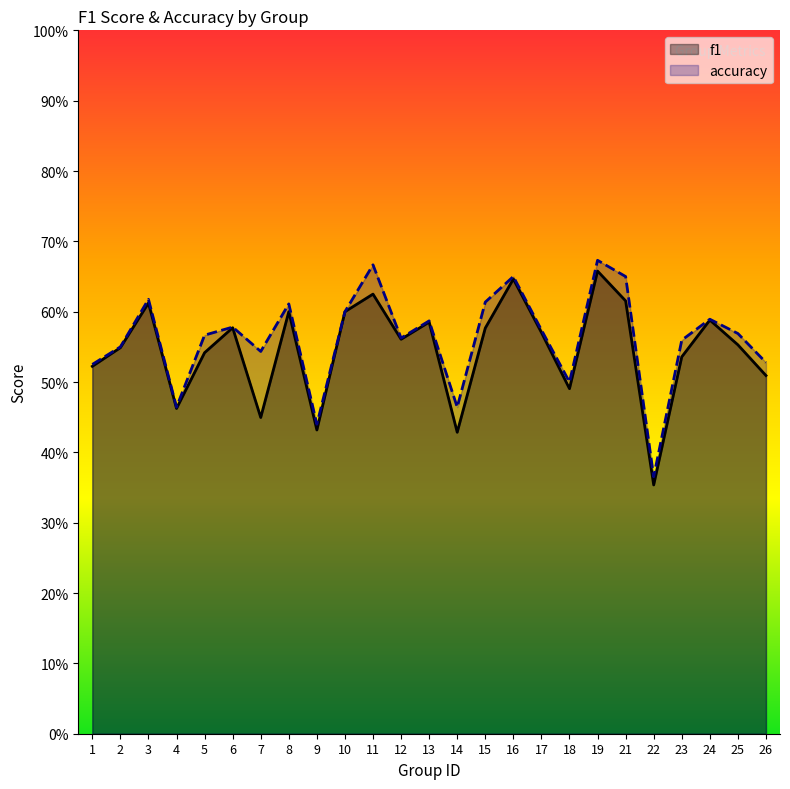

At which category does accuracy reach its first local valley?

4